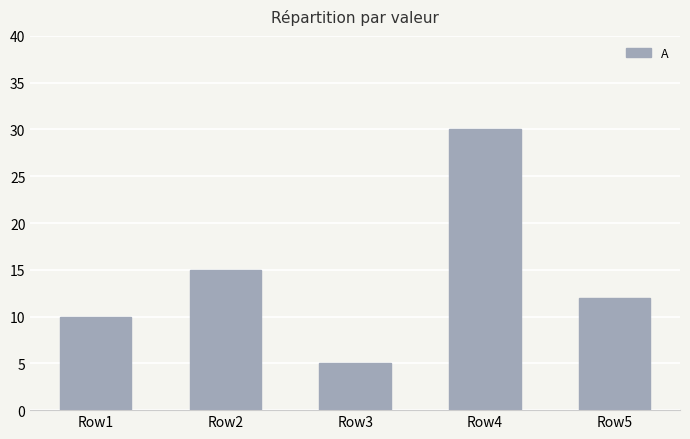

What is the value of the 4th bar from the left?

30